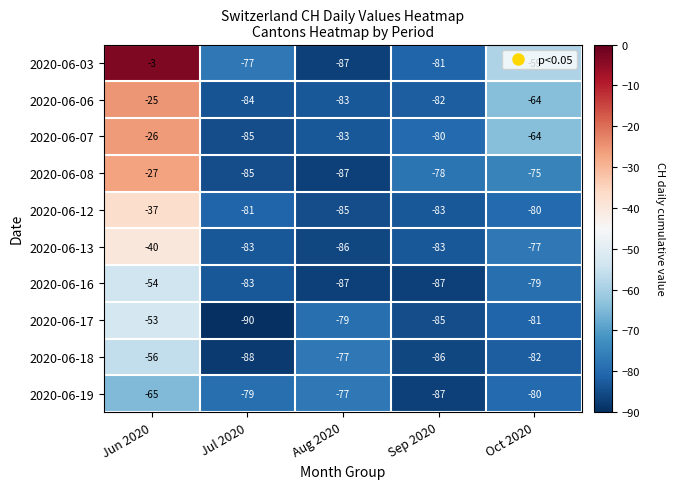

Rank the series by their maximum value, from lowest to highest.

2020-06-19, 2020-06-18, 2020-06-16, 2020-06-17, 2020-06-13, 2020-06-12, 2020-06-08, 2020-06-07, 2020-06-06, 2020-06-03